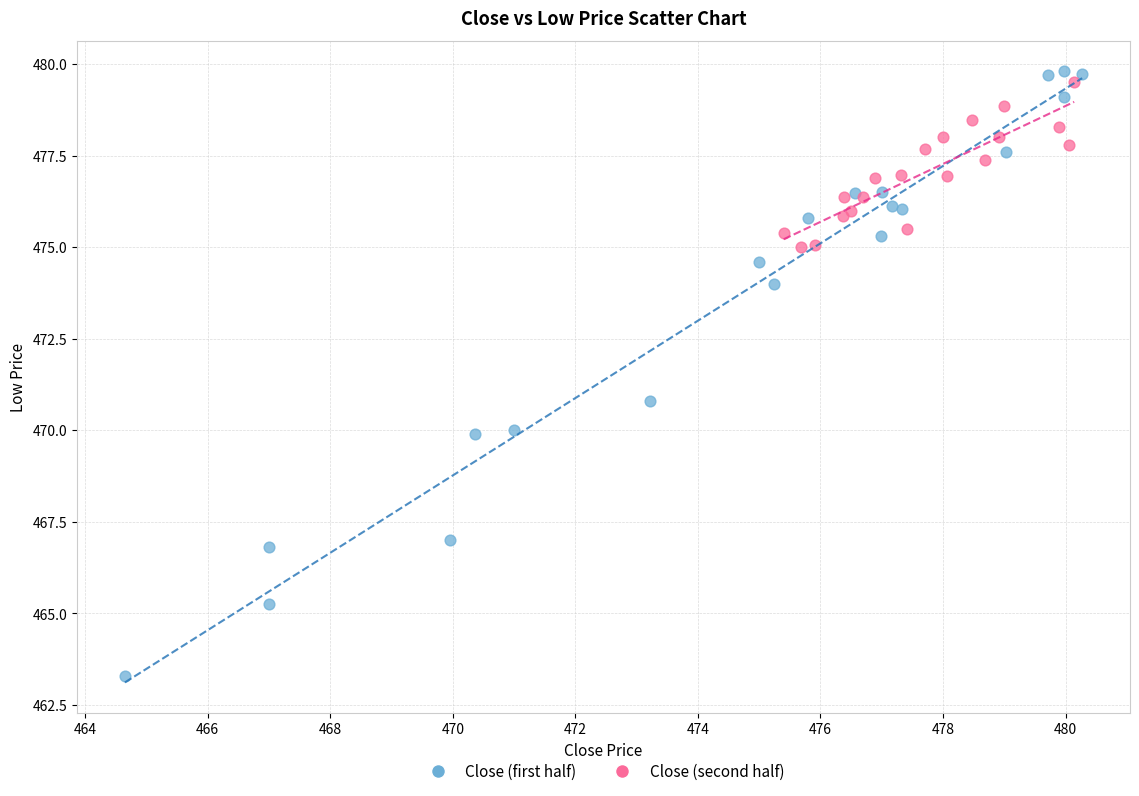

Which series has the widest spread of Y values?

Close (first half)